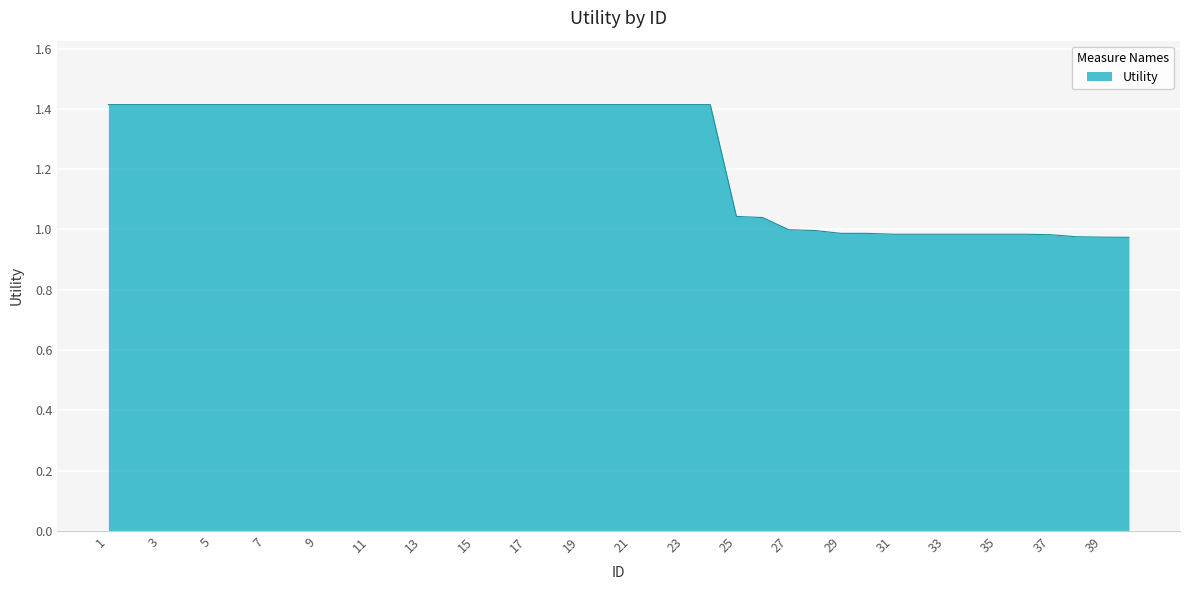

What is the average value?

1.2